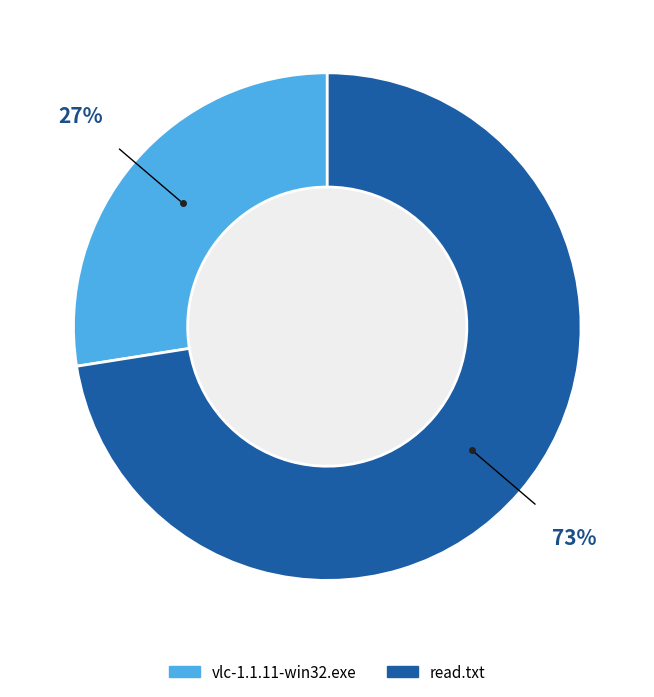

Does read.txt account for over 50% of the chart?

Yes